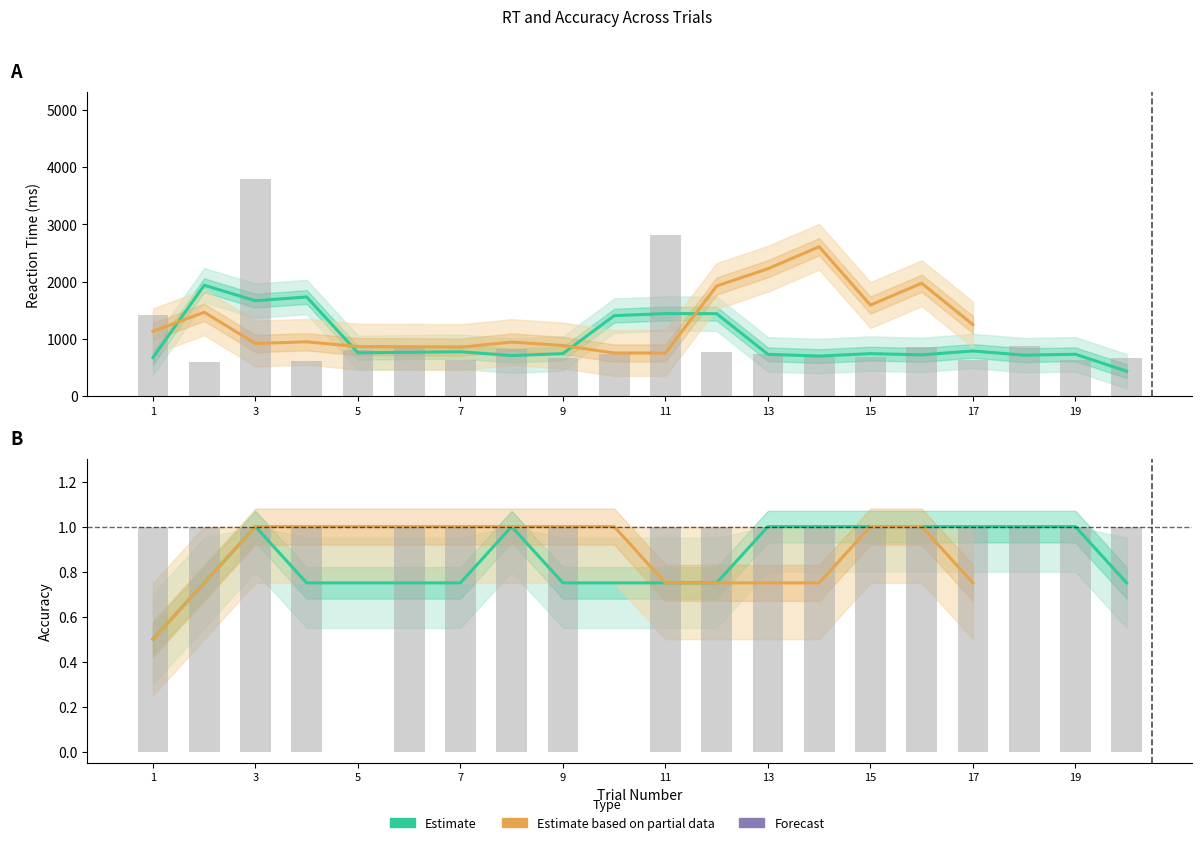

How many data points in RT are above 737?

9